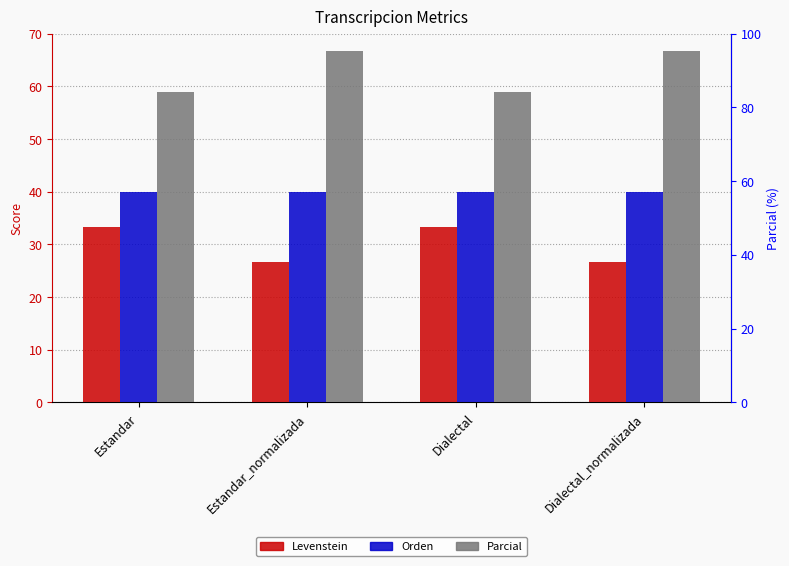

List the series in order of their overall mean, highest first.

Parcial, Orden, Levenstein